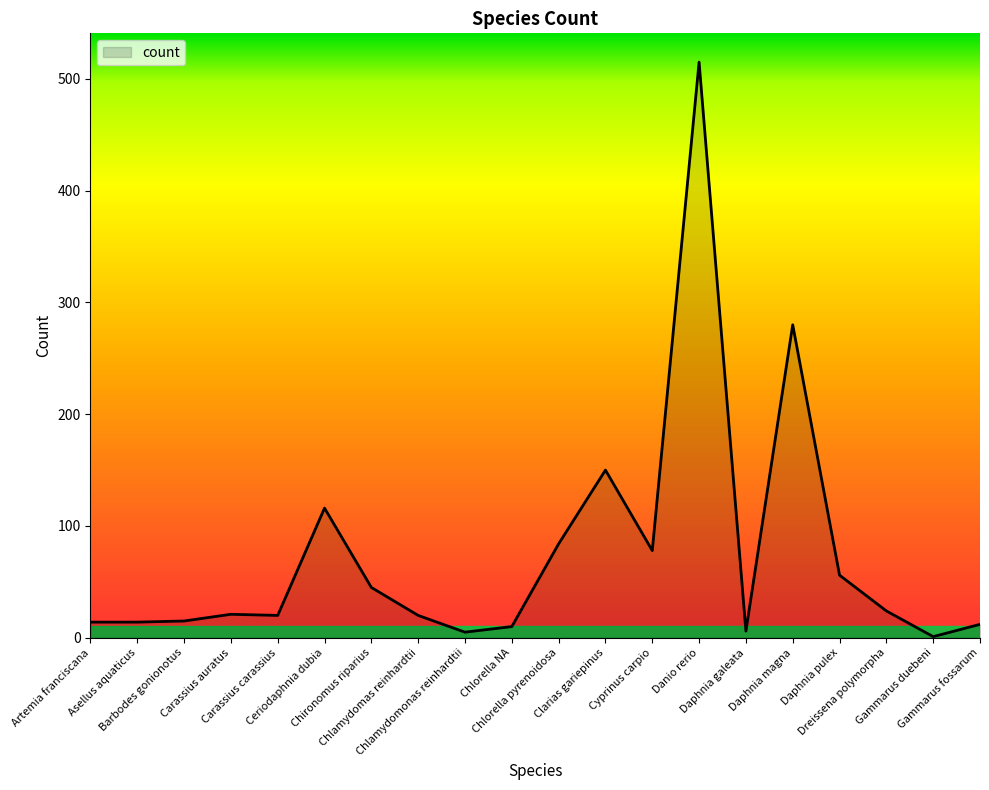

What is the sum of all values?

1486